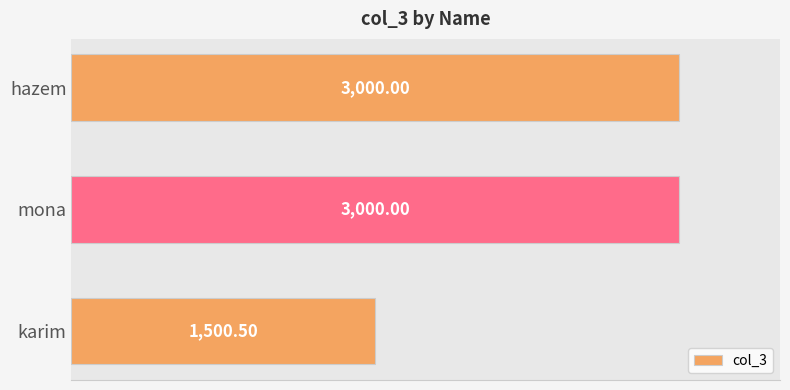

How many series are shown in this chart?

1